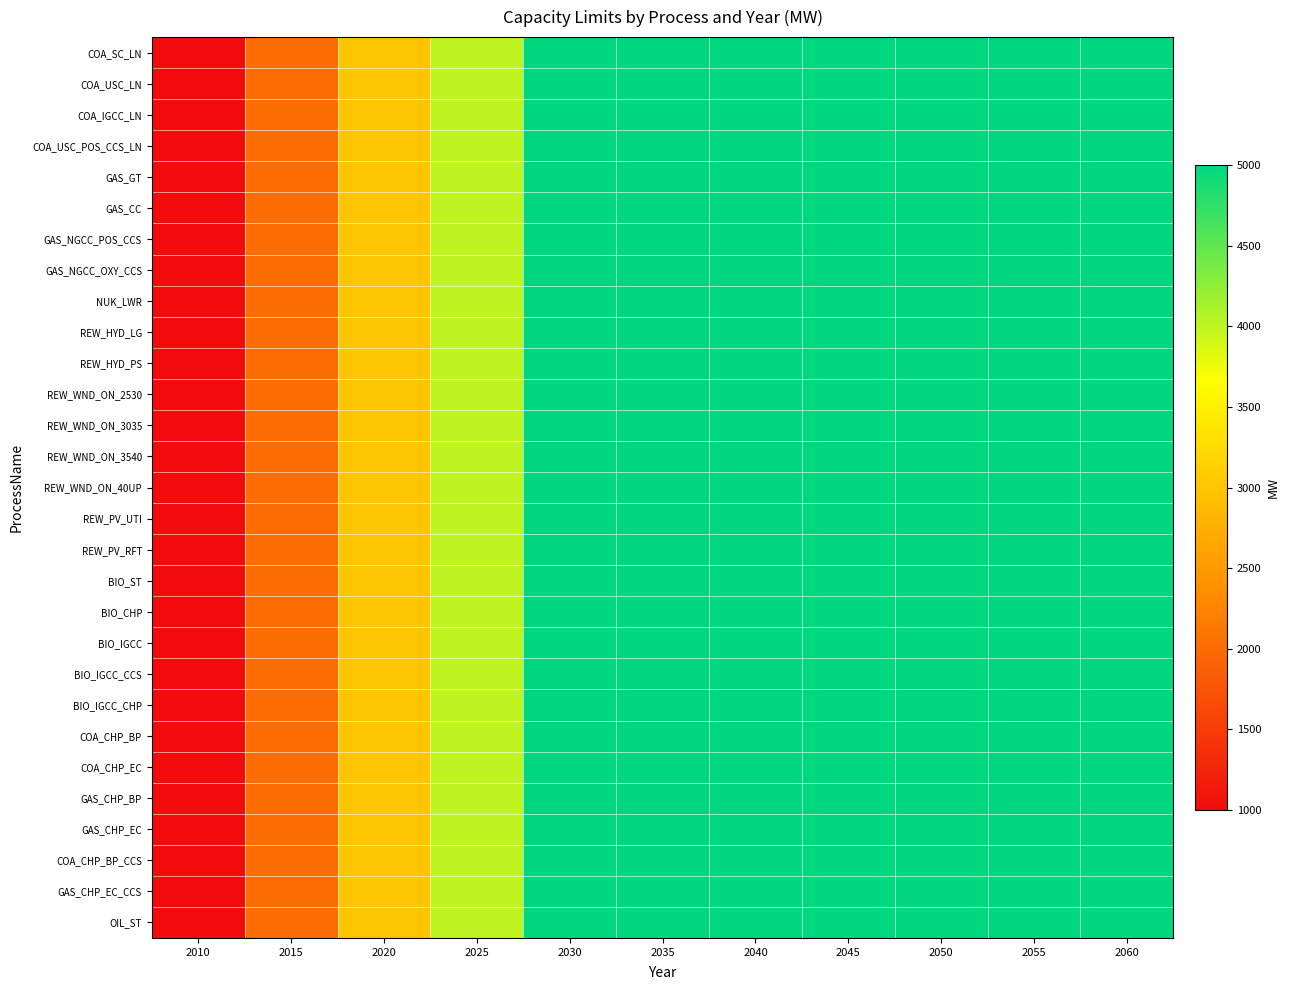

Which series has the largest total across all categories?

COA_SC_LN